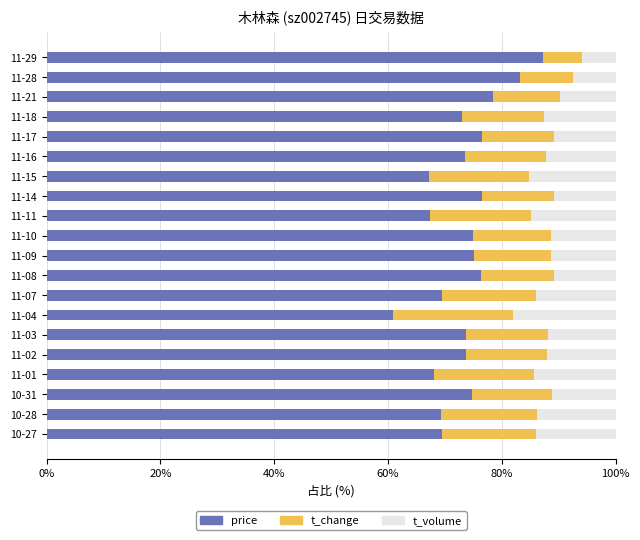

What is the lowest value of the price series?

60.9